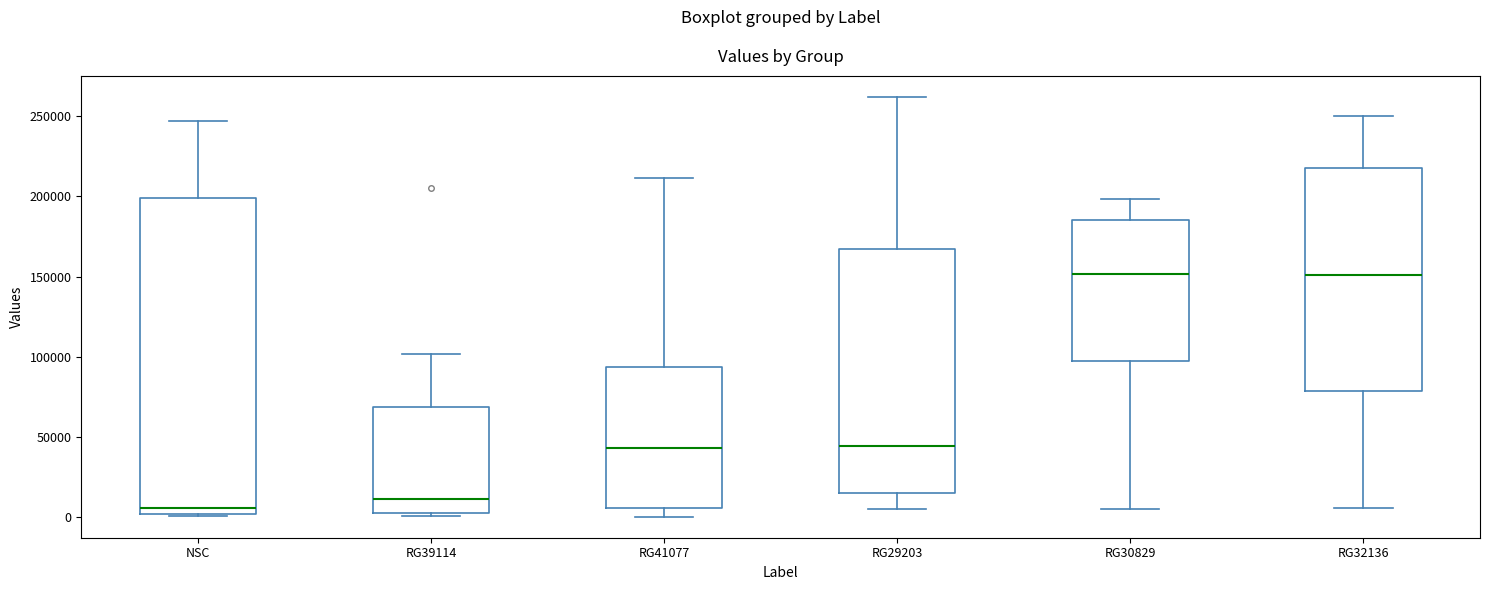

Reading left to right, transcribe this box plot: for each box, give where its median line is, the range the box spans, and where its two whiskers end, as read against the y-axis. The values are not printed on the chart, so give them approximately, as read against the axis.

NSC: median 5000, box 0 to 200000, whiskers 0 (just below the box's lower edge) to 245000
RG39114: median 10000, box 0 to 70000, whiskers 0 to 100000
RG41077: median 45000, box 5000 to 95000, whiskers 0 to 210000
RG29203: median 45000, box 15000 to 165000, whiskers 5000 to 260000
RG30829: median 150000, box 95000 to 185000, whiskers 5000 to 200000
RG32136: median 150000, box 80000 to 220000, whiskers 5000 to 250000